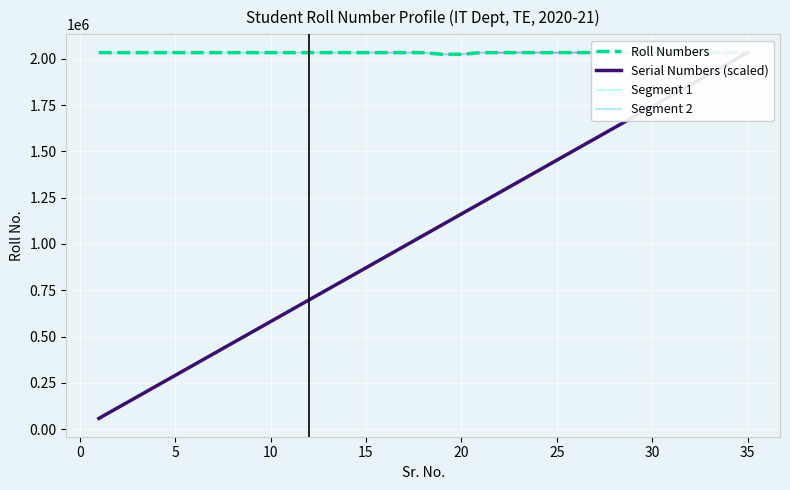

What is the minimum value for Serial Numbers?

58087.7